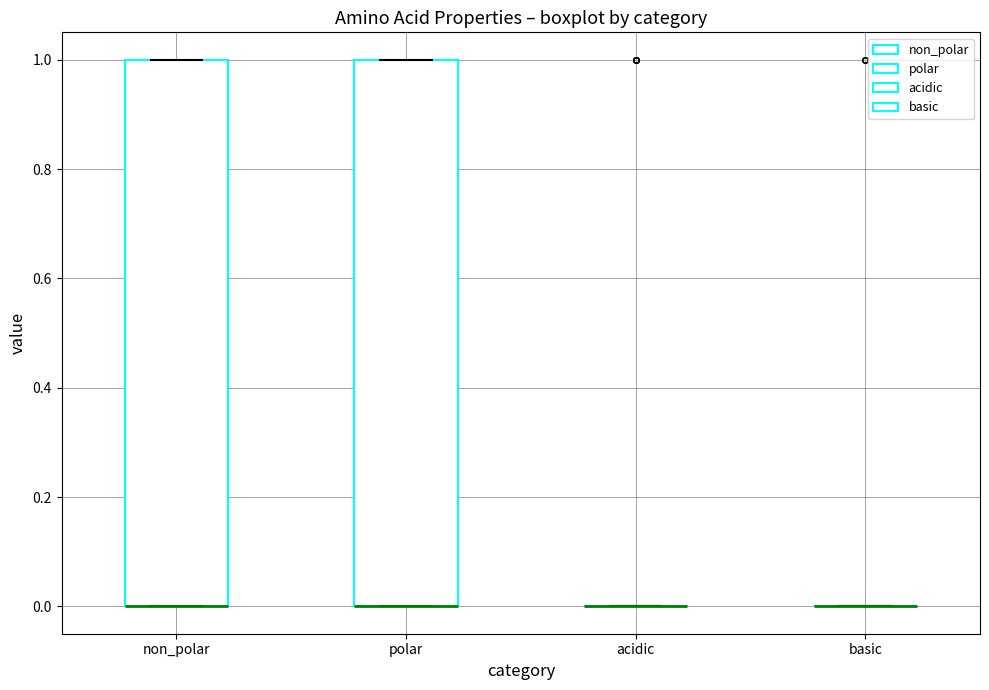

Reading left to right, read every box against the y-axis: the position of its median line, the range the box covers, and the ends of its whiskers. The values are not printed on the chart, so give them approximately, as read against the axis.

non_polar: median 0 (drawn on the box's lower edge), box 0 to 1, whiskers 0 to 1
polar: median 0 (drawn on the box's lower edge), box 0 to 1, whiskers 0 to 1
acidic: box collapsed to a line at 0, whiskers 0 to 0
basic: box collapsed to a line at 0, whiskers 0 to 0